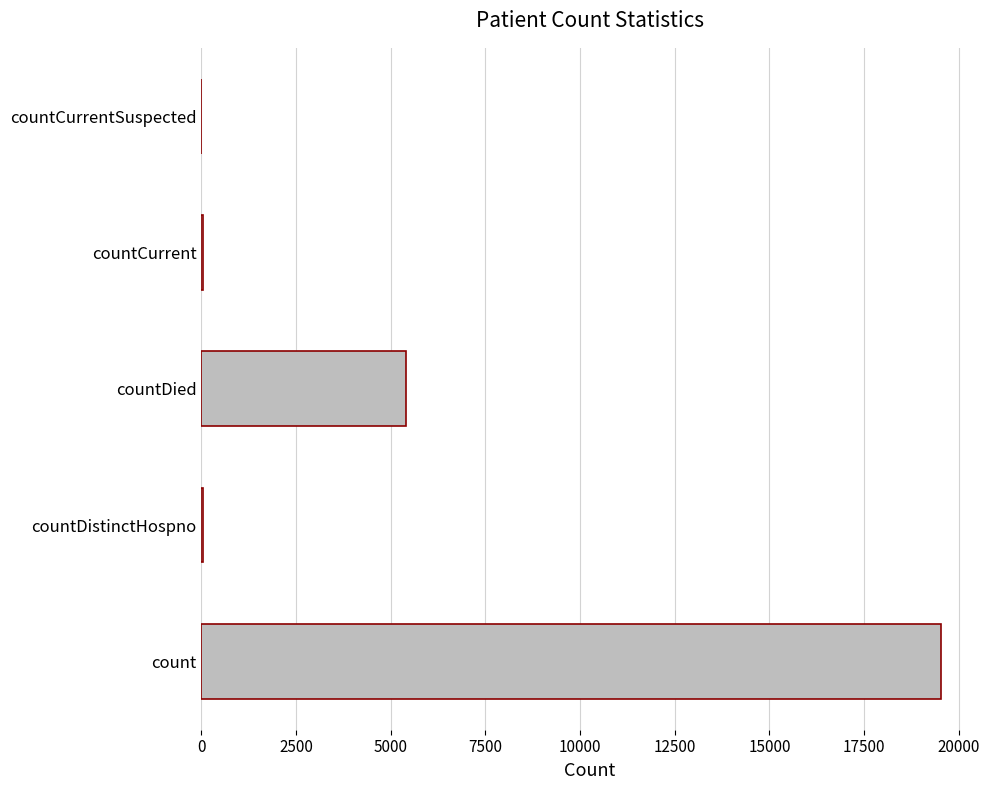

What is the sum of all values?

25003